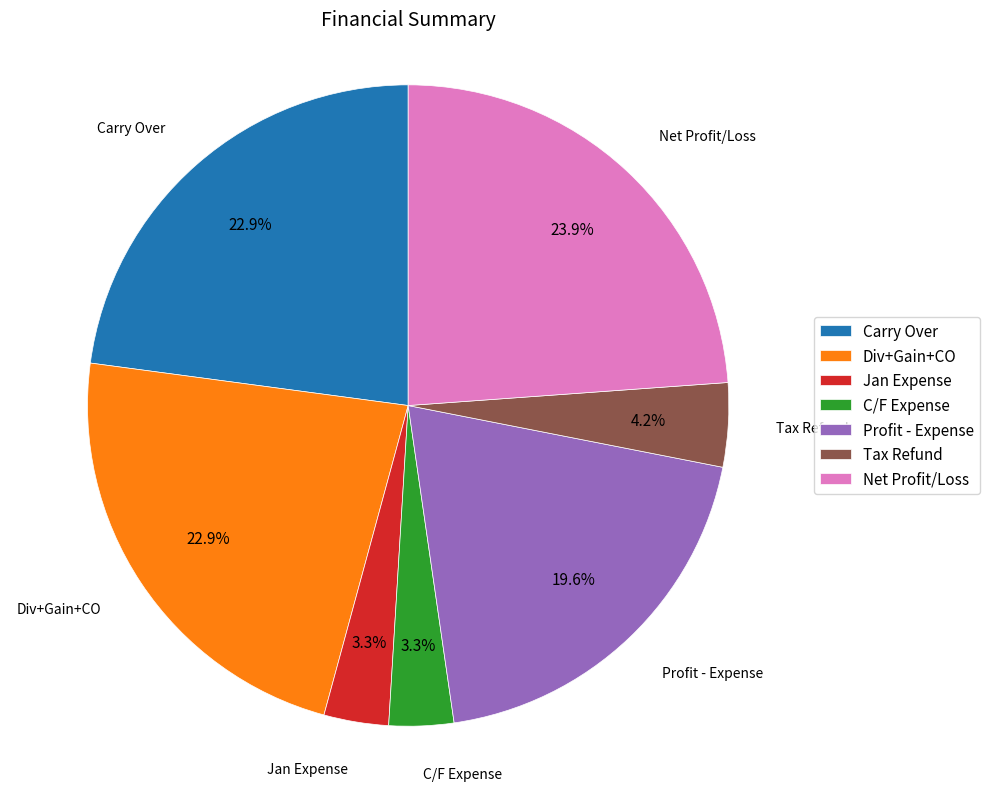

Which has a higher value, Carry Over or C/F Expense?

Carry Over